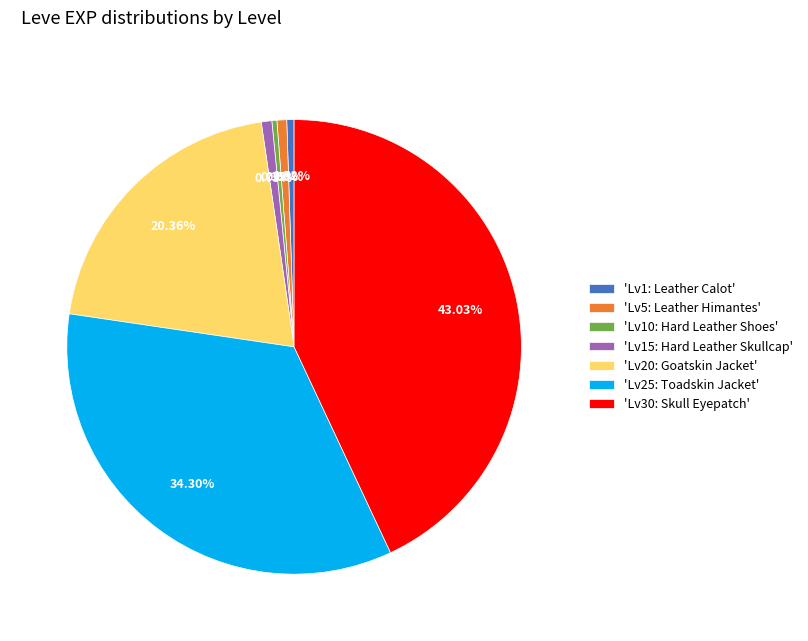

Does 'Lv20: Goatskin Jacket' account for over 50% of the chart?

No